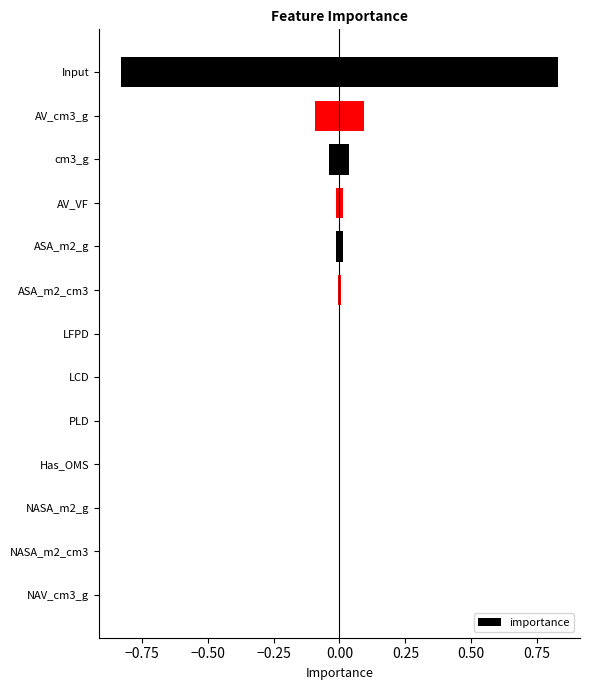

Which label corresponds to the largest value in the chart?

Input